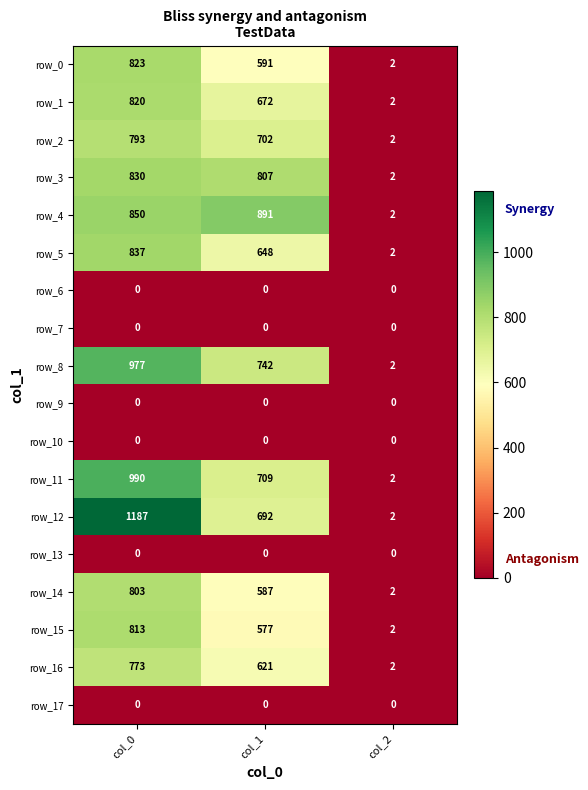

True or false: row_1 has a value of 820 at col_0.

True